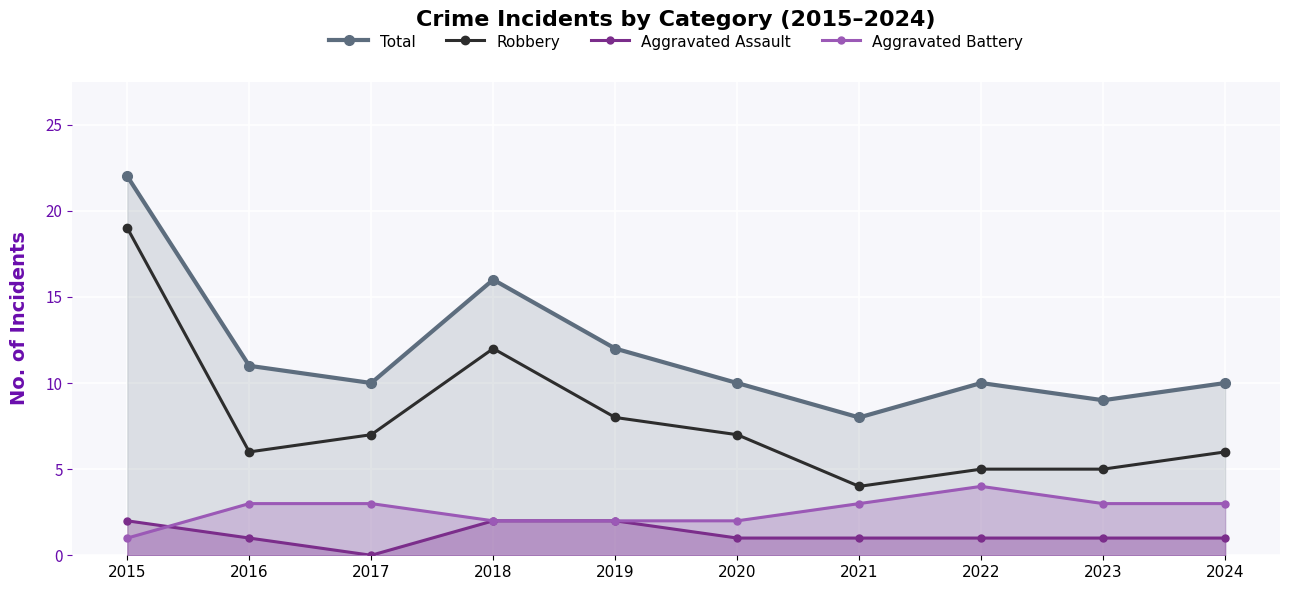

What value does the Total series have at 2018, to the nearest 5?

15